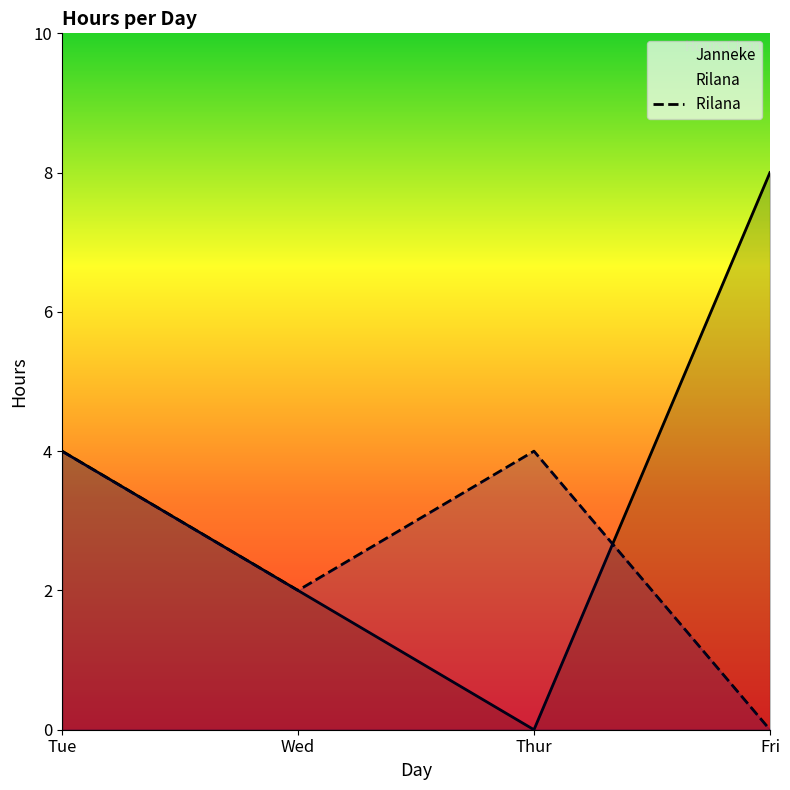

The value of Janneke at Fri is 8. True or false?

True